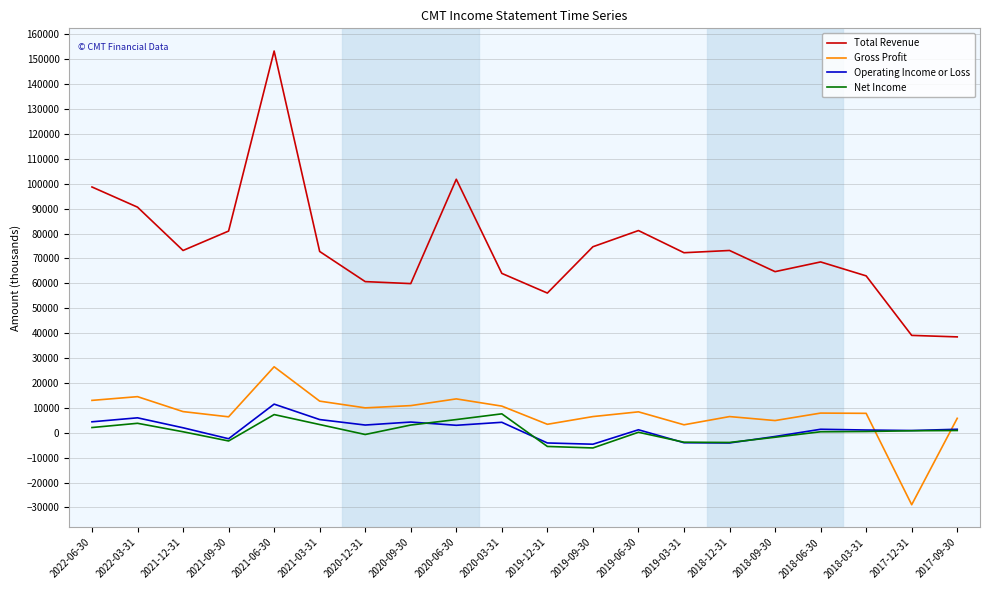

Which series ends up on top after the final intersection of Gross Profit and Operating Income or Loss?

Gross Profit